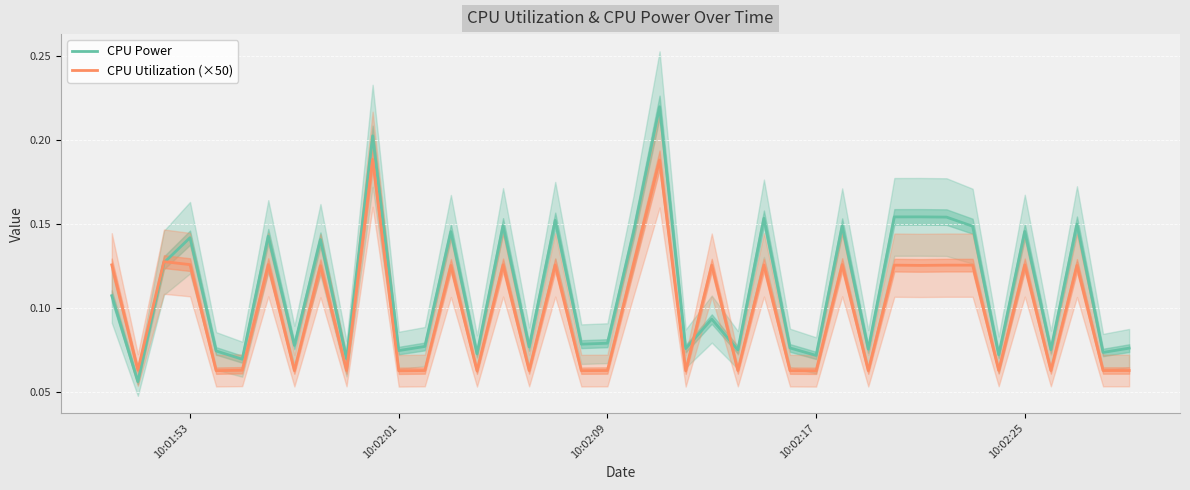

At how many categories does at least one series exceed 0?

40